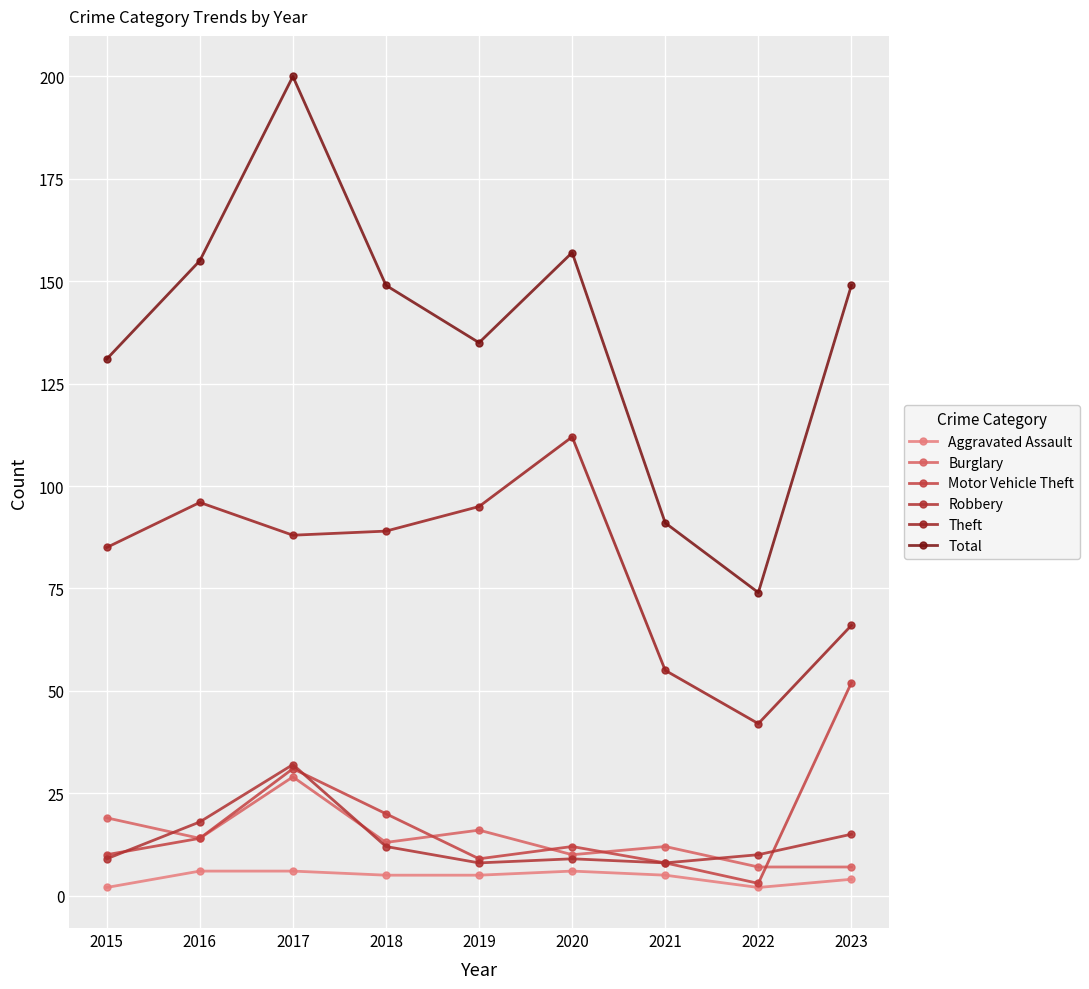

Which series has the largest total across all categories?

Total